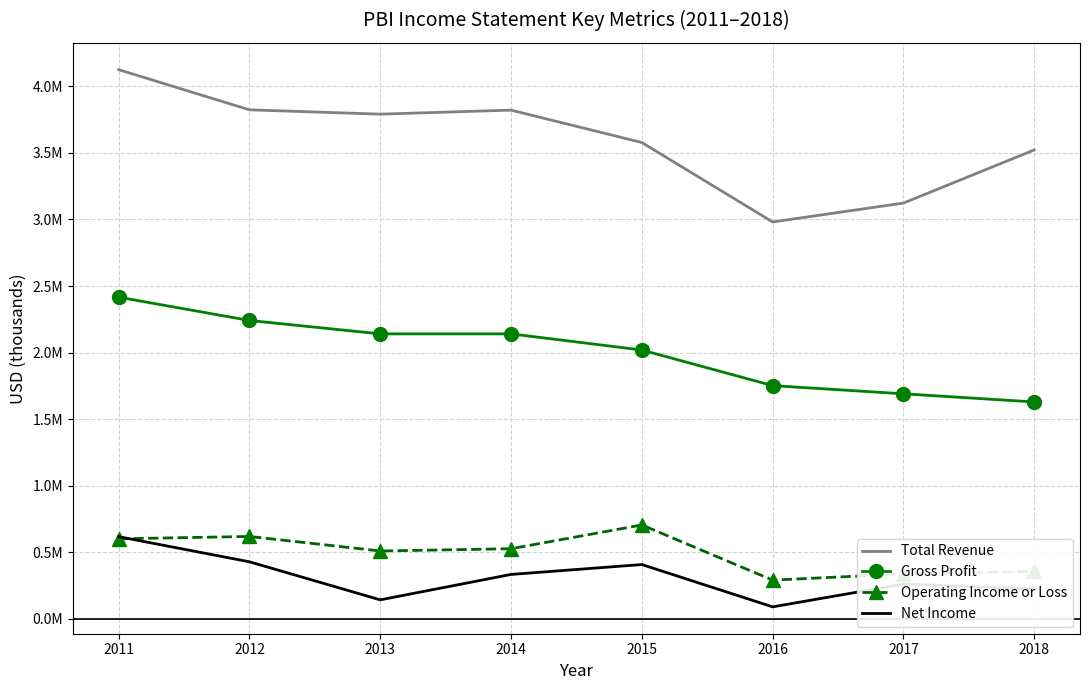

Reading left to right, extract all data points from this chart.

Total Revenue: 2011=4125300	2012=3823700	2013=3791300	2014=3821500	2015=3578100	2016=2981300	2017=3123300	2018=3522400
Gross Profit: 2011=2416400	2012=2241300	2013=2140700	2014=2140700	2015=2019500	2016=1752000	2017=1690500	2018=1629400
Operating Income or Loss: 2011=601100	2012=619000	2013=509800	2014=526800	2015=705300	2016=290800	2017=337600	2018=356700
Net Income: 2011=617400	2012=428500	2013=142800	2014=333700	2015=407900	2016=90100	2017=261300	2018=223600